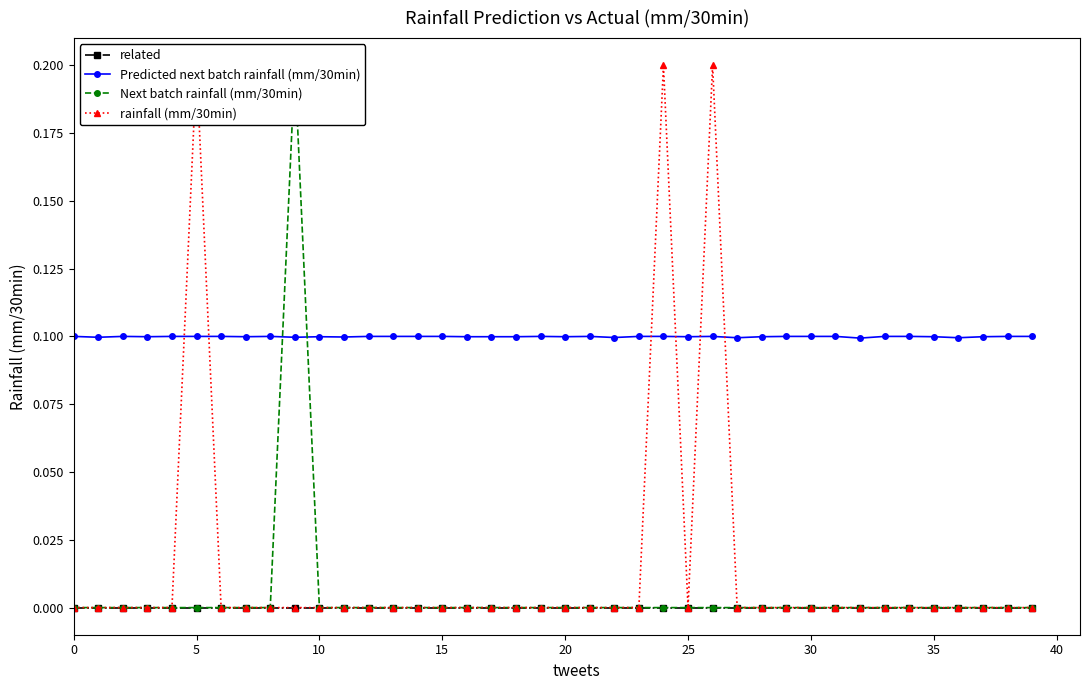

Which series has the widest spread of values?

Next batch rainfall (mm/30min)